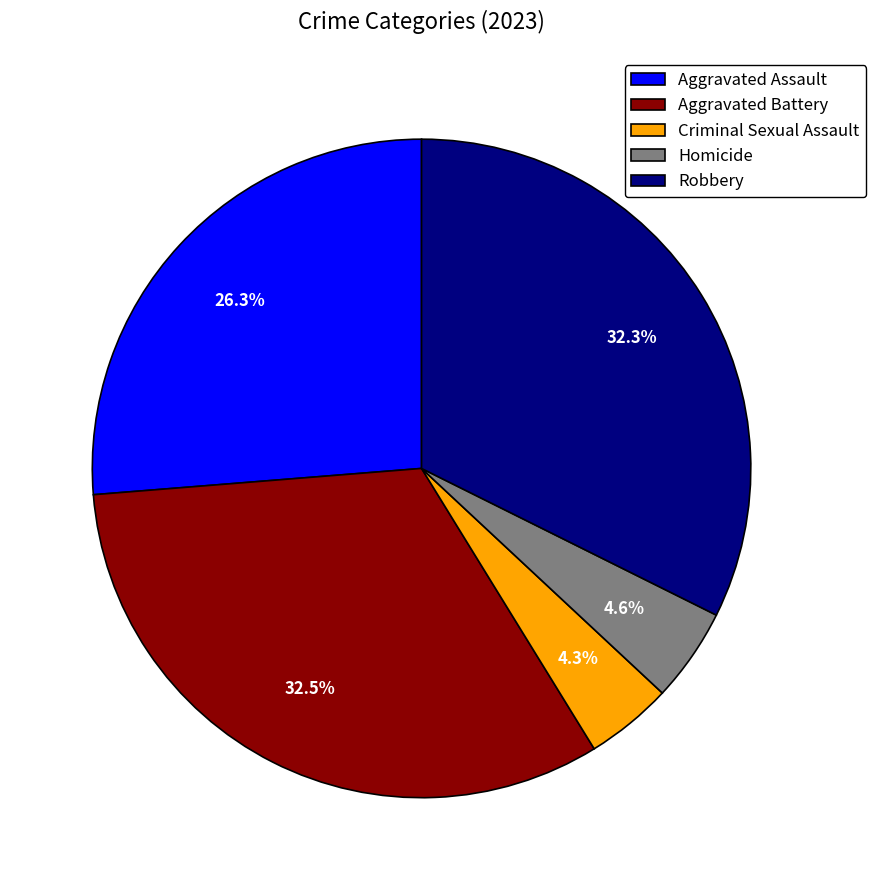

What is the total percentage of Robbery and Homicide?

36.9%